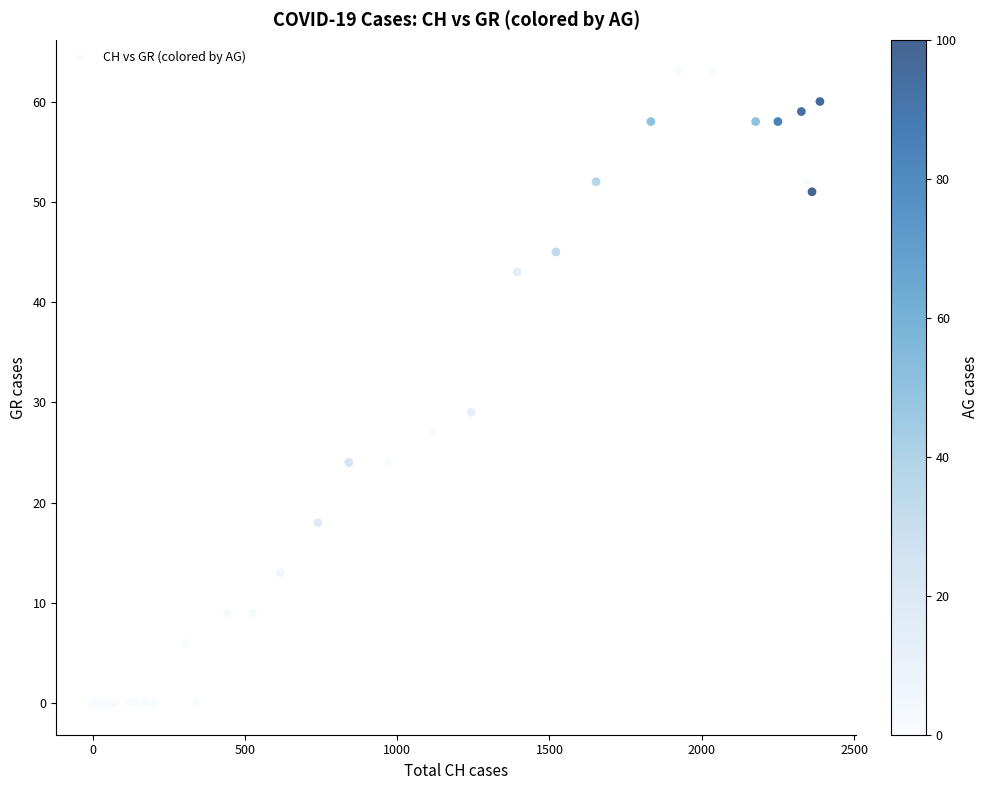

What Y value in the scatter plot is closest to 31?

29